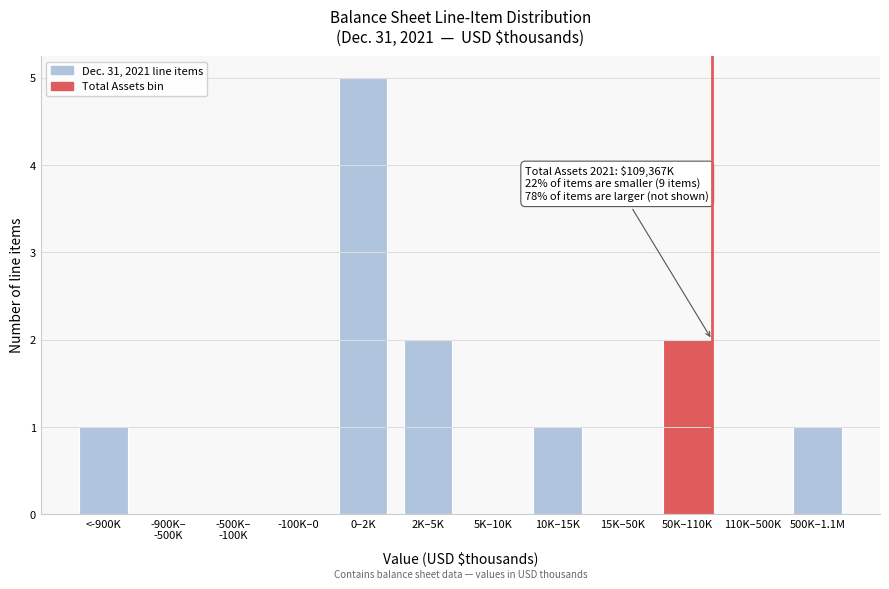

The chart shows a value of 2 at 2K–5K. True or false?

True